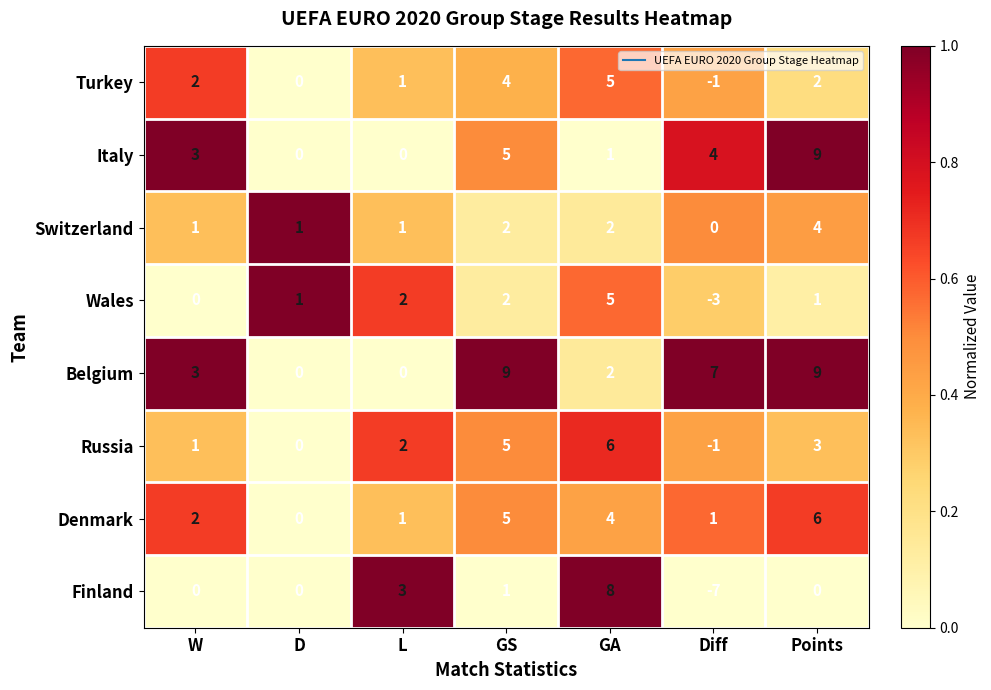

How many distinct data groups are displayed?

8